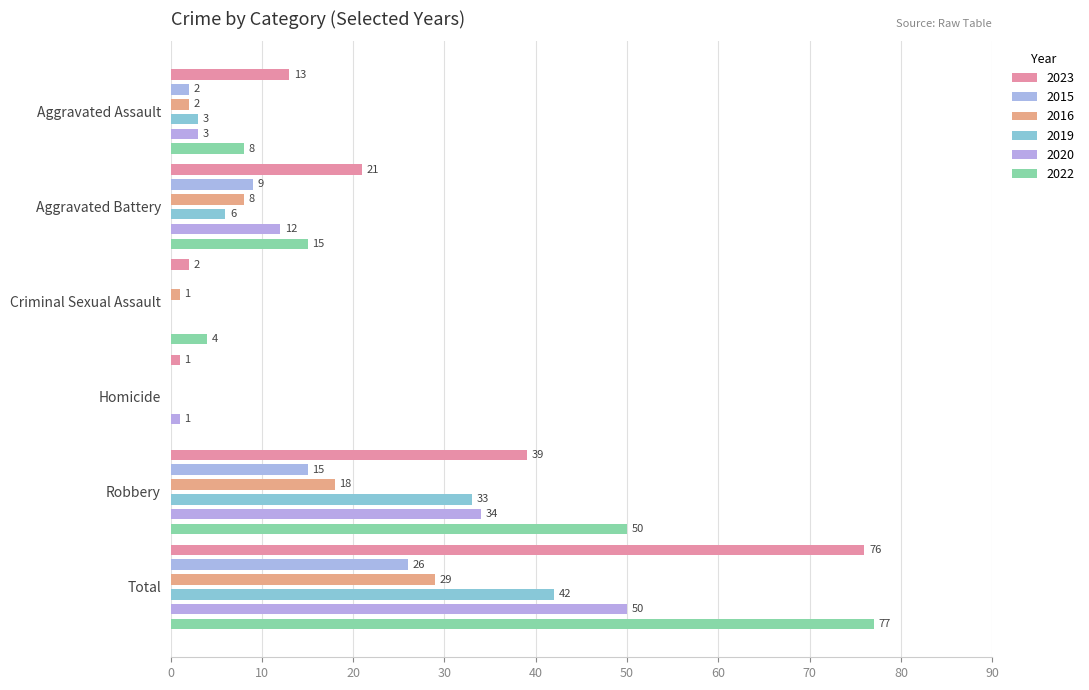

How many bars are there in total?

36